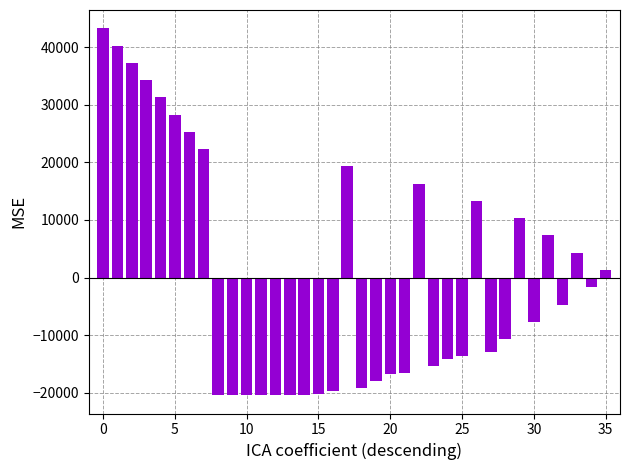

What is the difference between the second highest and second lowest values?

60754.1